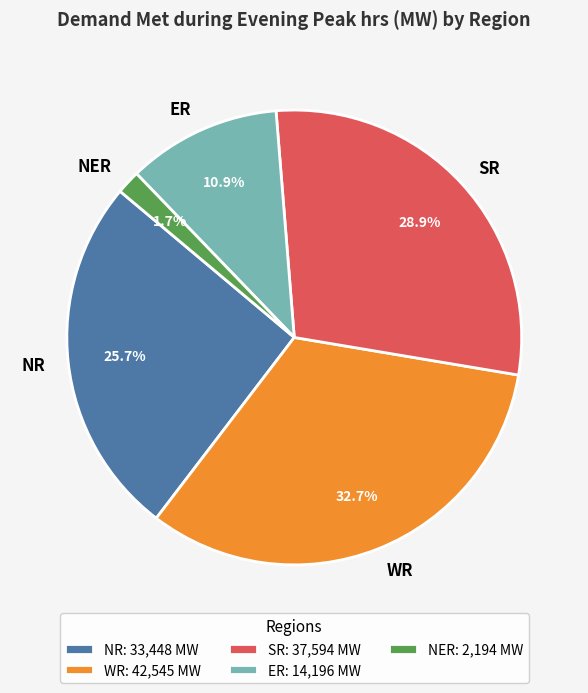

How much of the chart is everything except SR?

71.1%